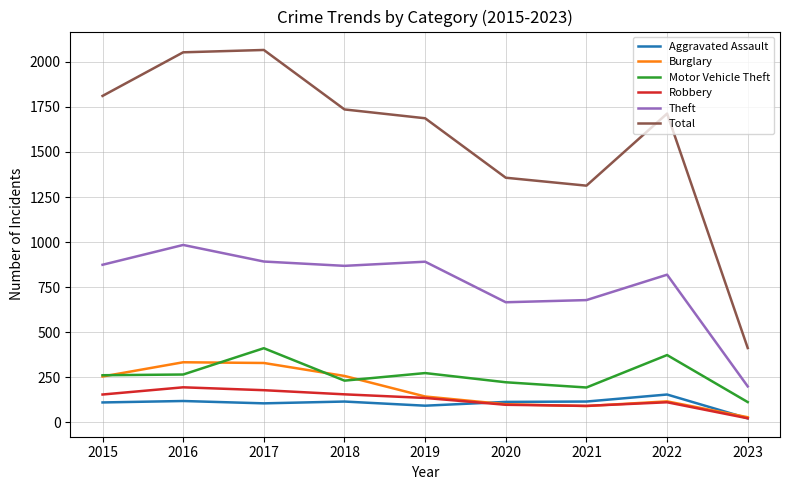

What is the difference between the Burglary values at 2022 and 2021?

26